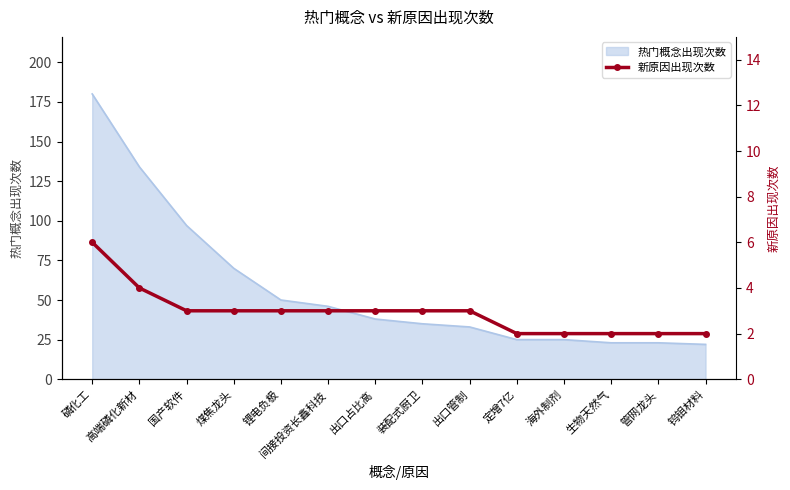

Which category has the highest value in the 热门概念出现次数 series?

磷化工